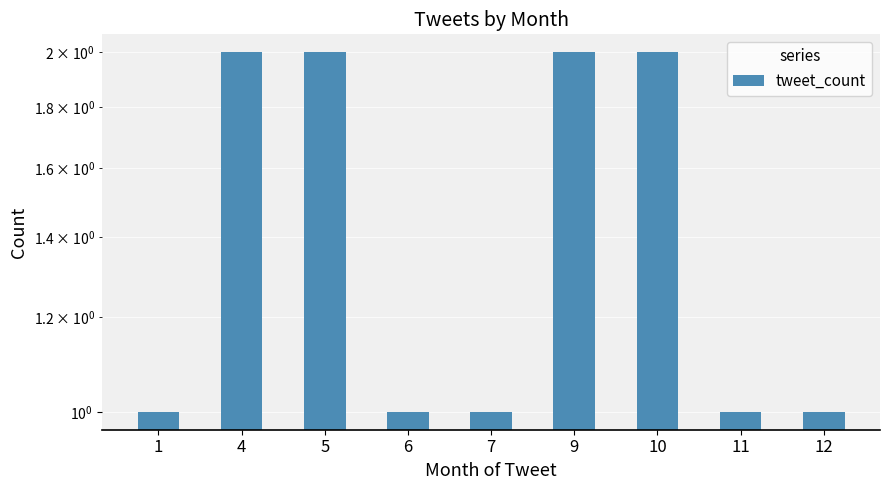

True or false: the data shows 1 at 4.

False